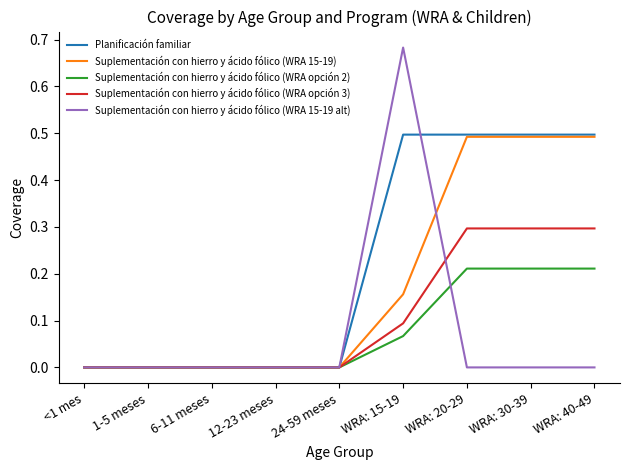

What is the total value across all series at WRA: 20-29?

1.5